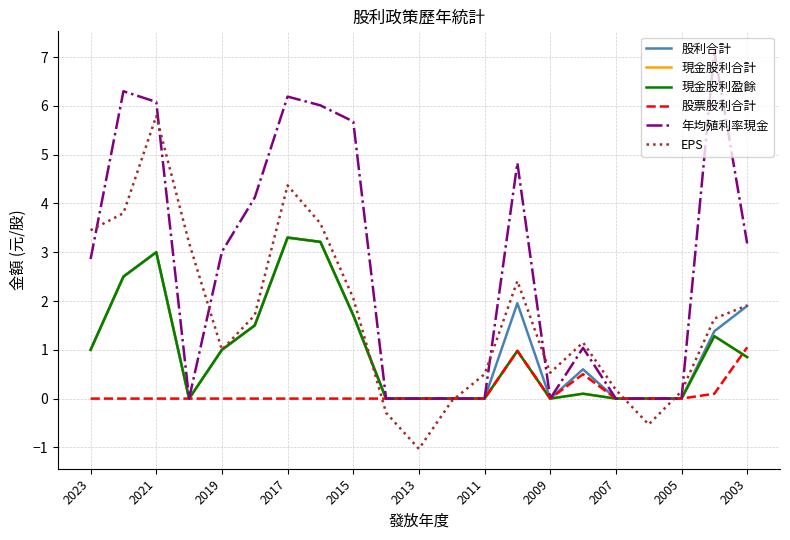

At which label is 年均殖利率現金 closest to 3?

2019